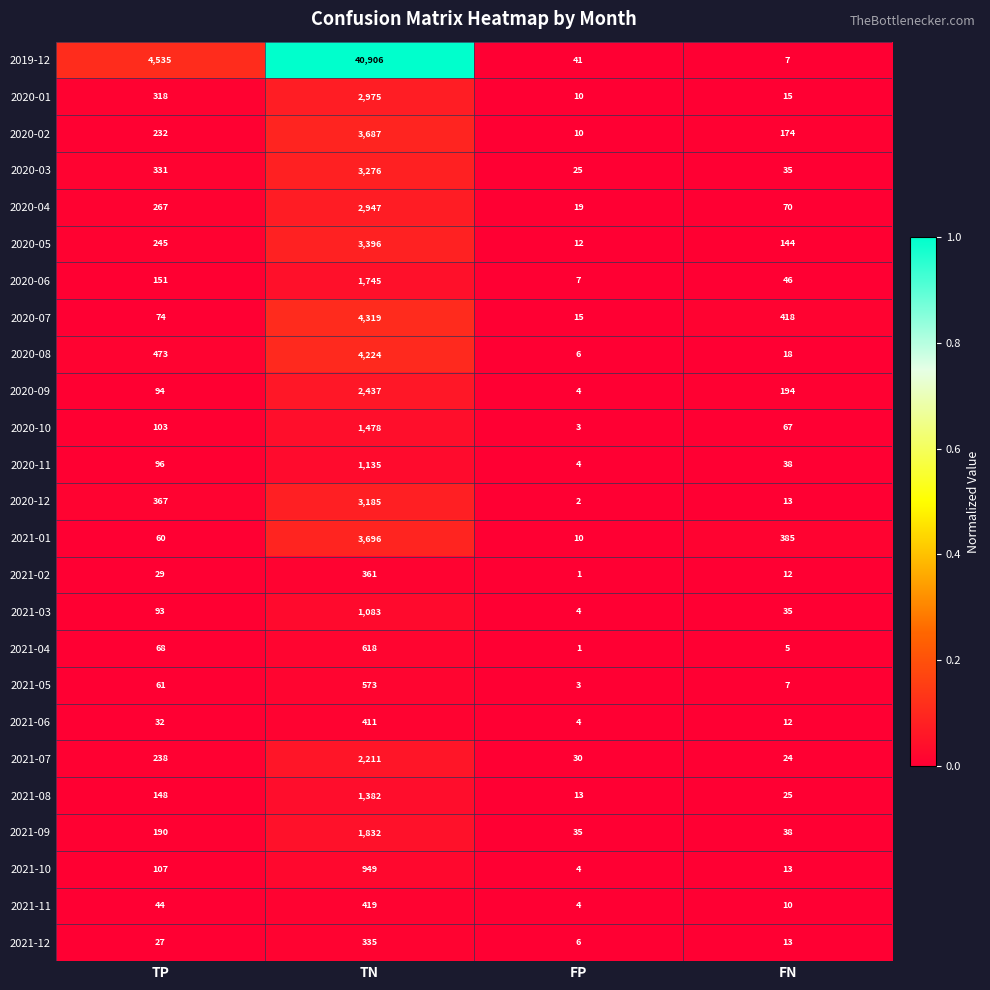

Which series has the largest total across all categories?

2019-12